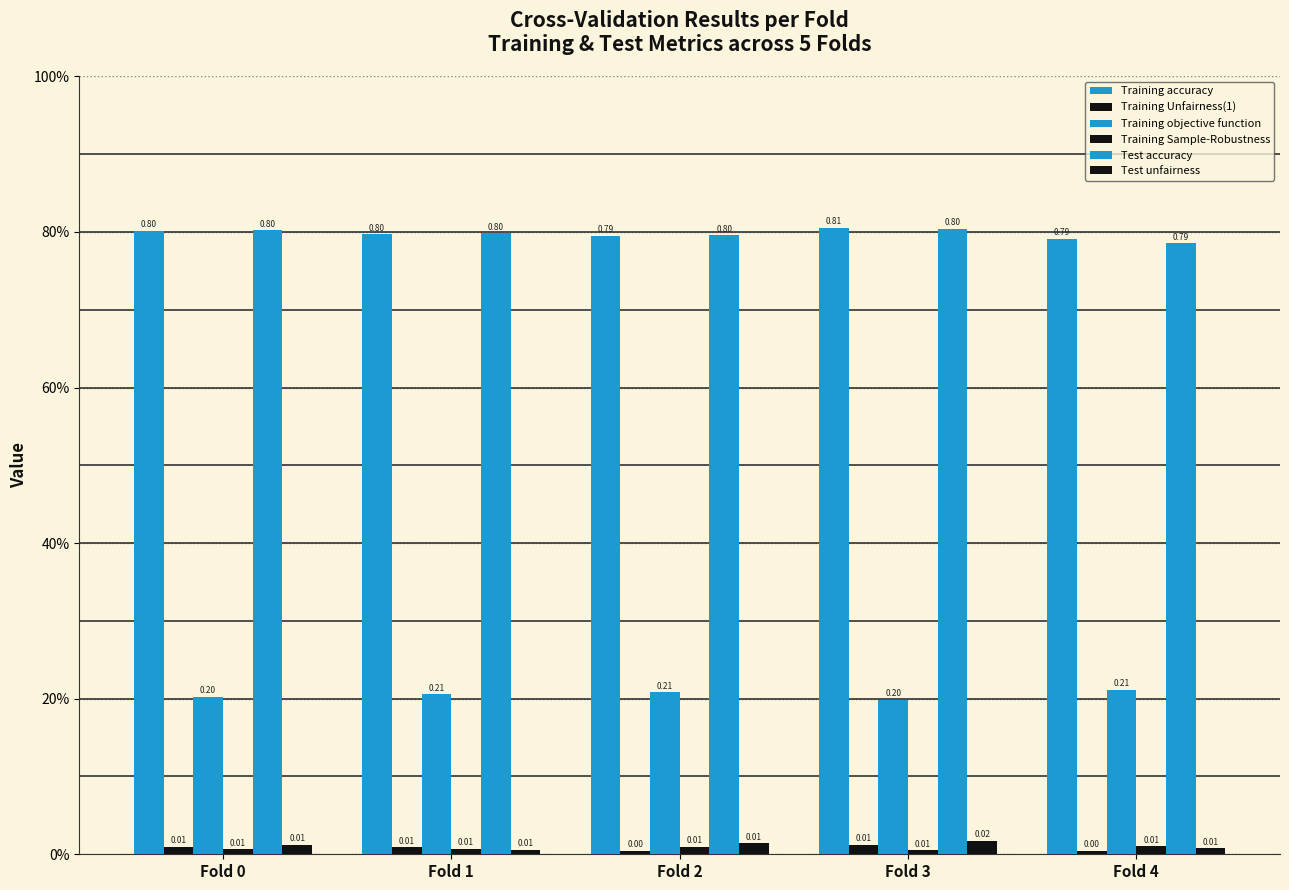

Are the bars horizontal?

No